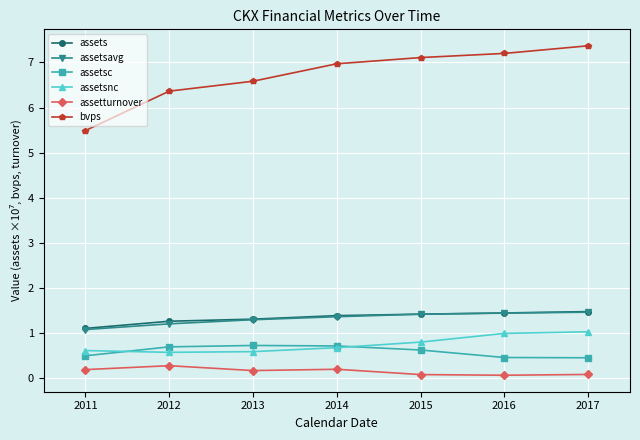

What is the average value of the assetsnc series?

0.7